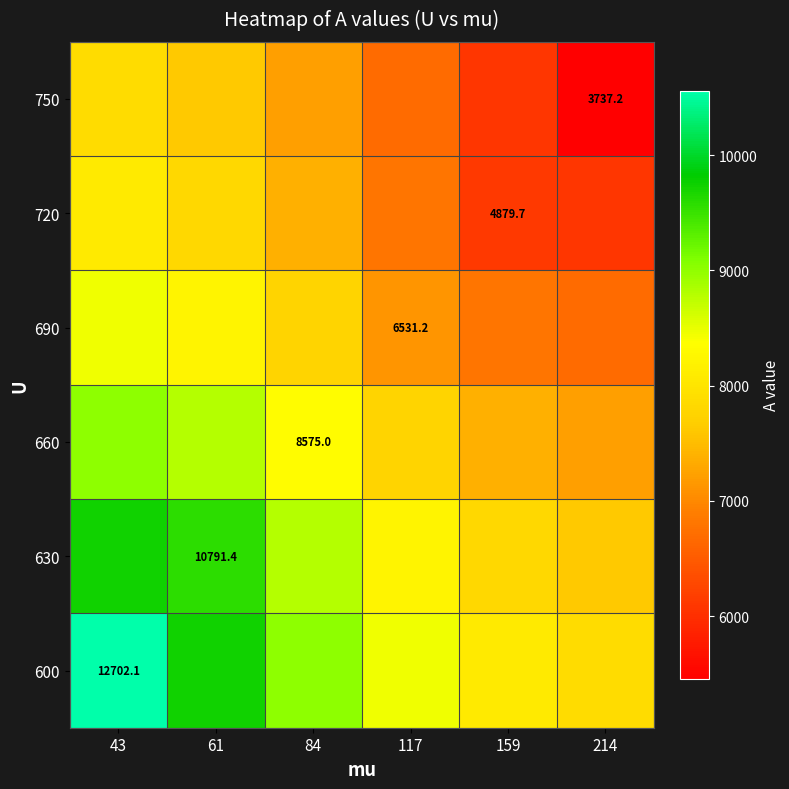

Rank the categories by 690 value from lowest to highest.

214, 159, 117, 84, 61, 43